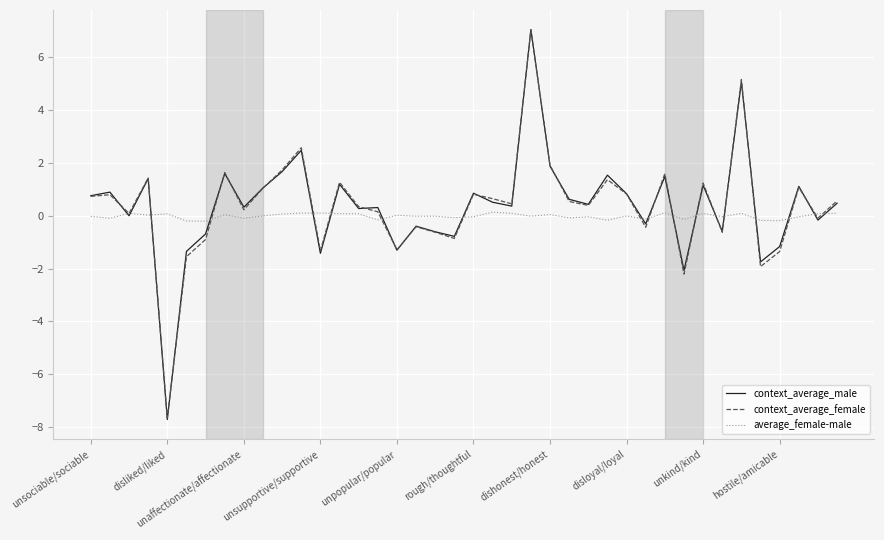

How many categories are shown in the chart?

40